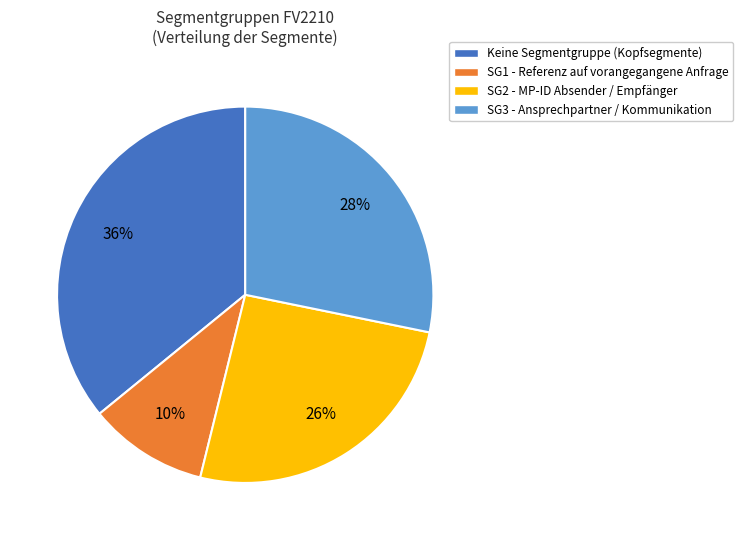

Combined, do SG2 - MP-ID Absender / Empfänger and SG1 - Referenz auf vorangegangene Anfrage account for over 50%?

No